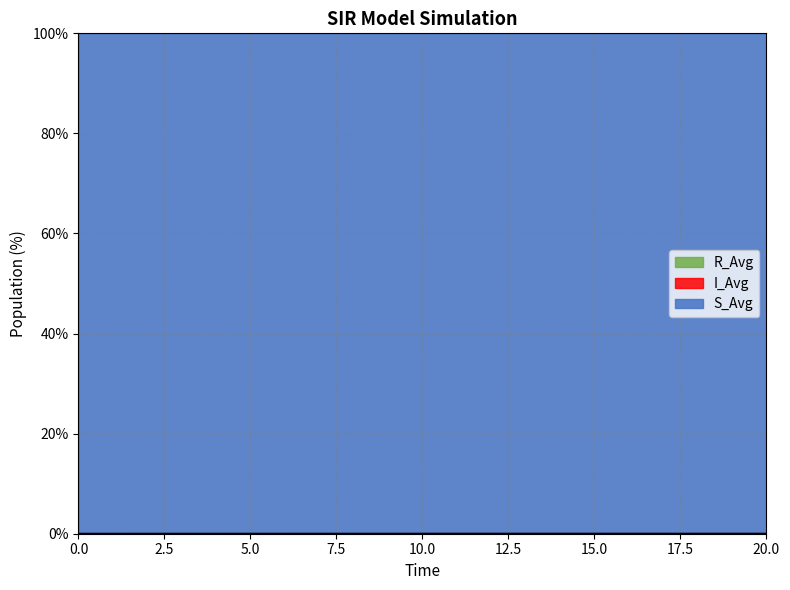

How many lines are shown in the chart?

3